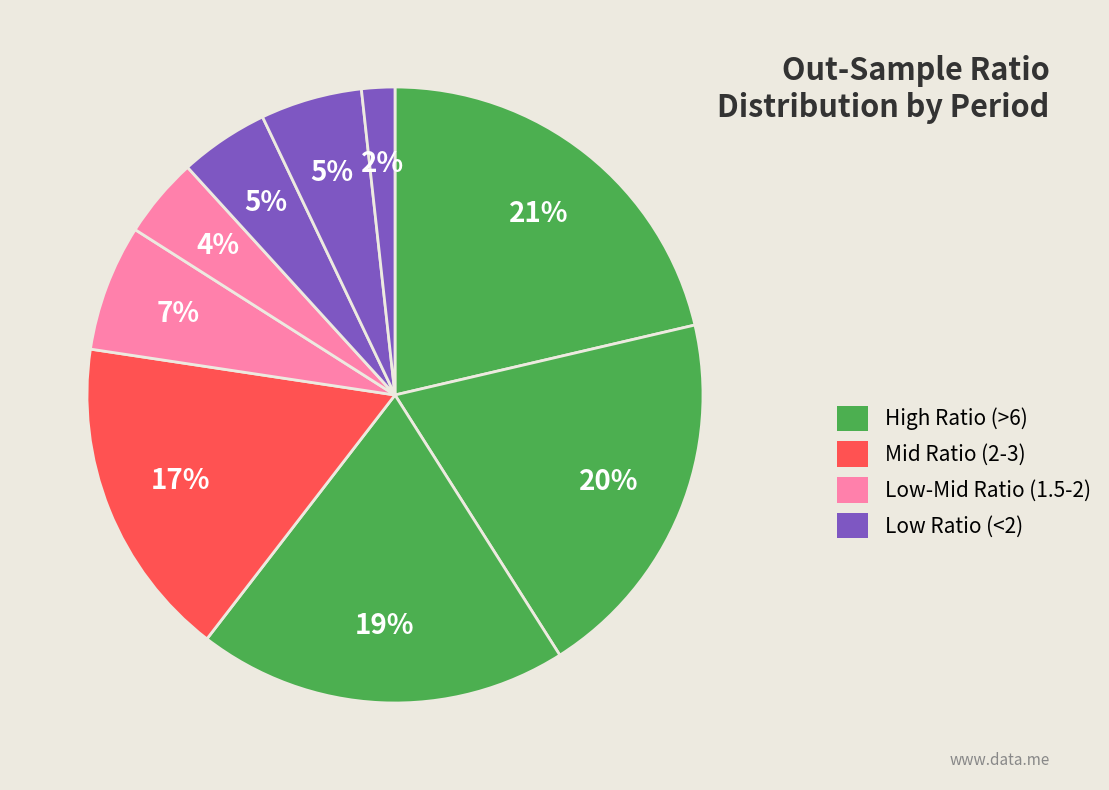

How many segments does this pie chart have?

9